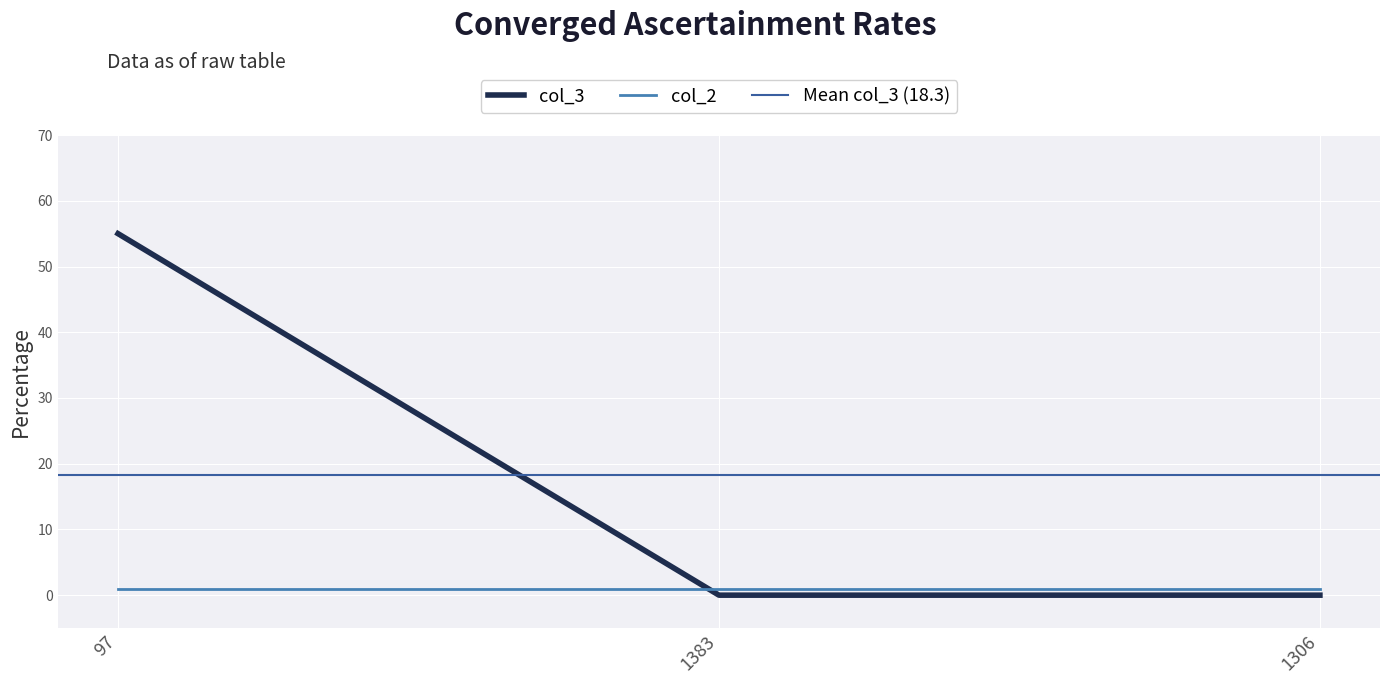

What is the label of the 1st point from the left?

97